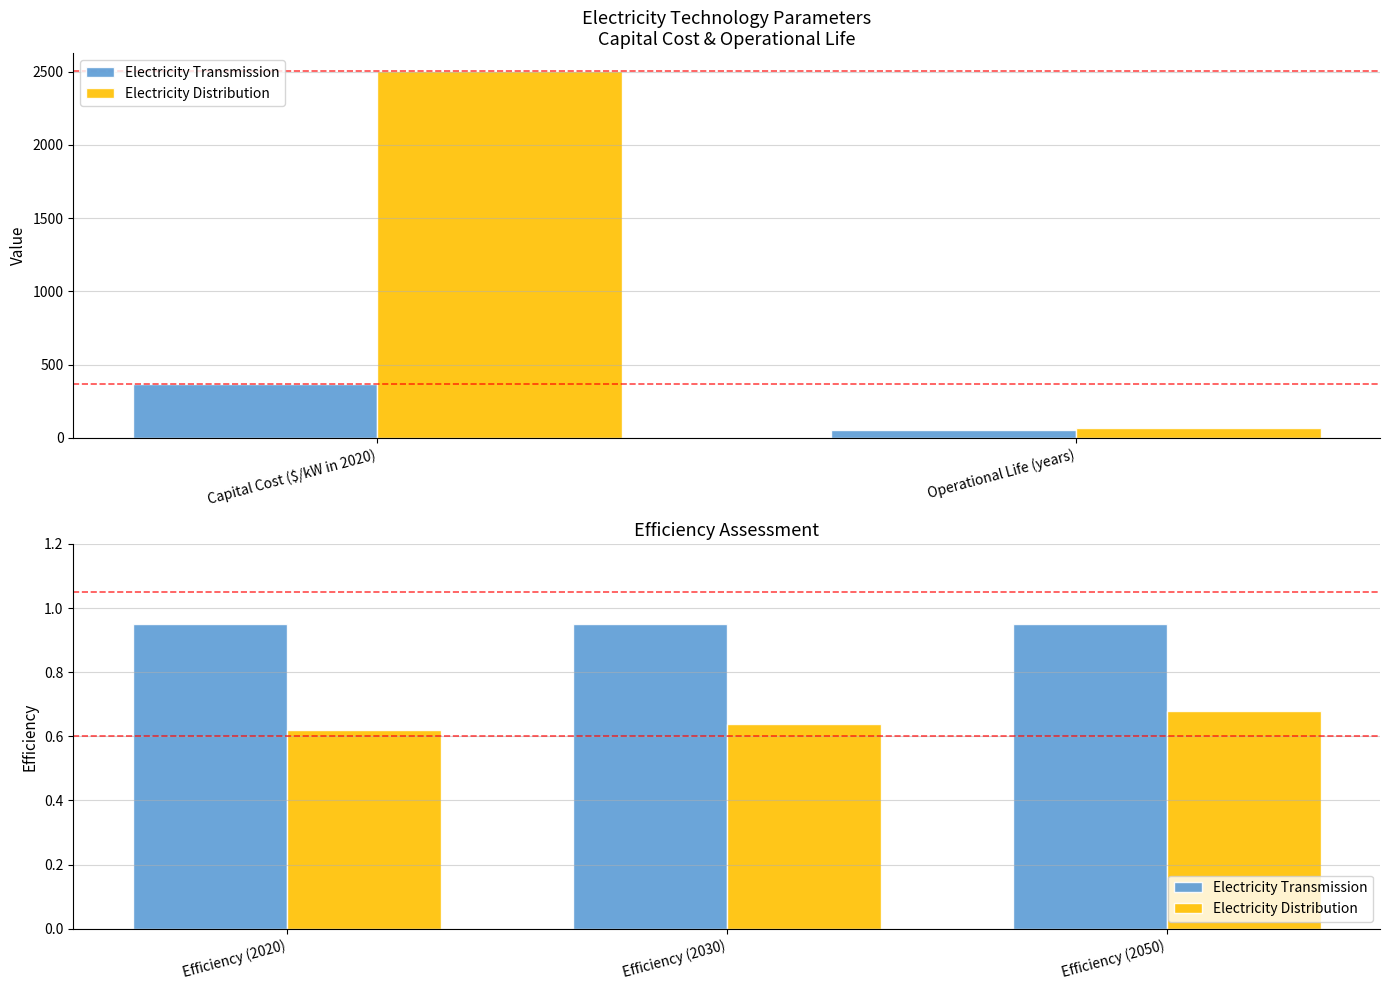

The value of Electricity Transmission at Efficiency (2020) is 0.3. True or false?

False